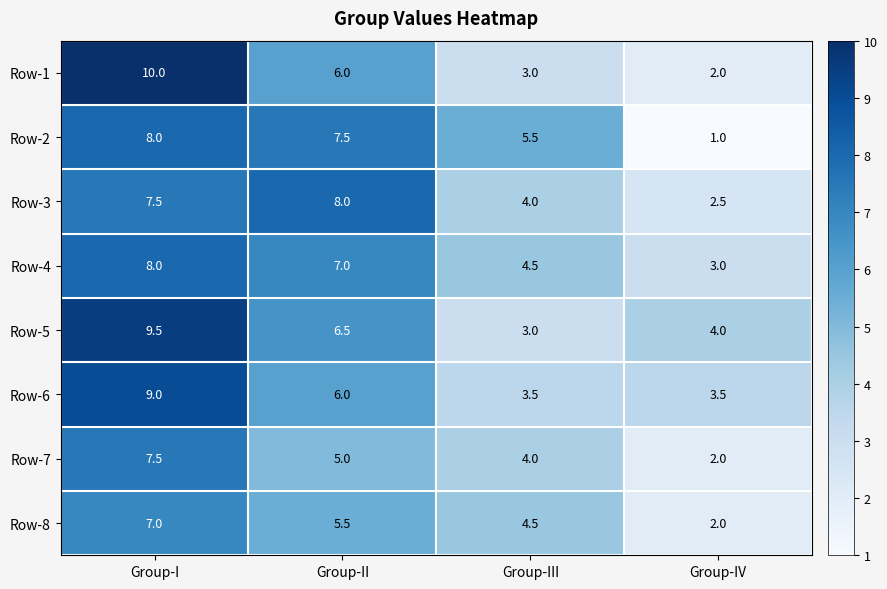

Rank the categories by Row-2 value from highest to lowest.

Group-I, Group-II, Group-III, Group-IV